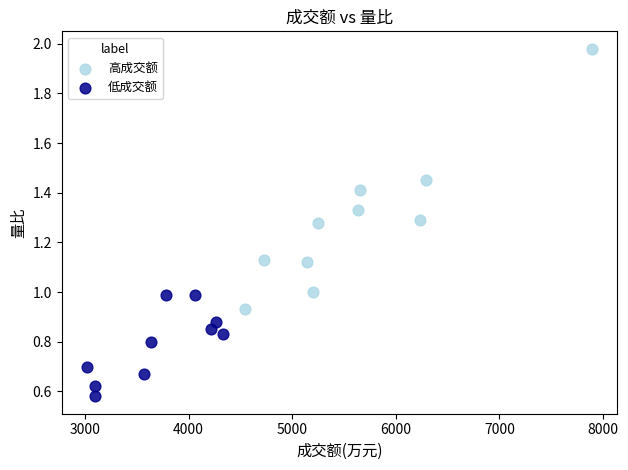

What are all the series names shown in the legend?

高成交额, 低成交额